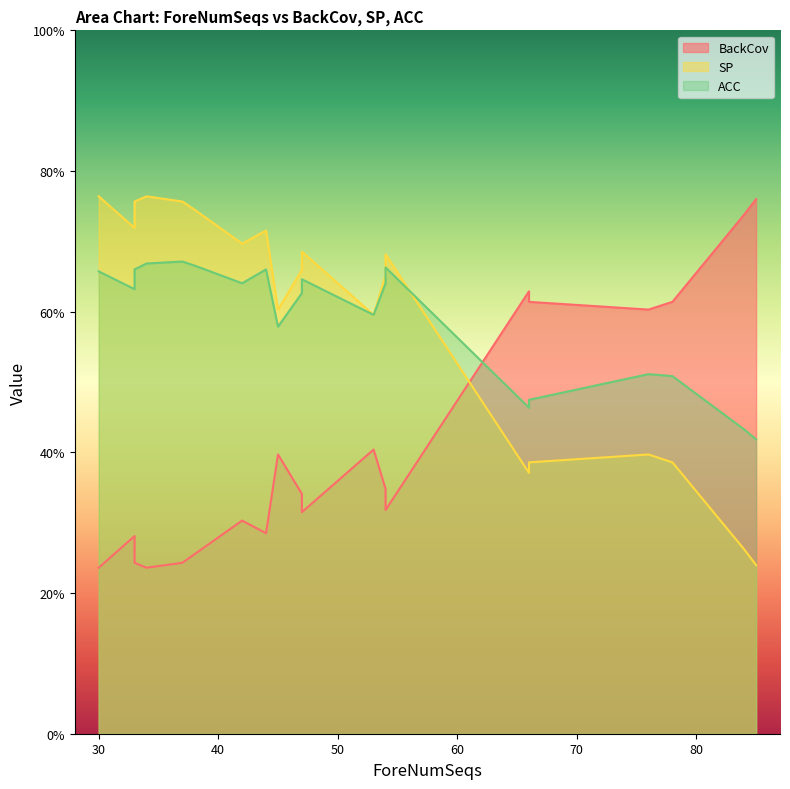

What is the average value of the SP series?

59.2